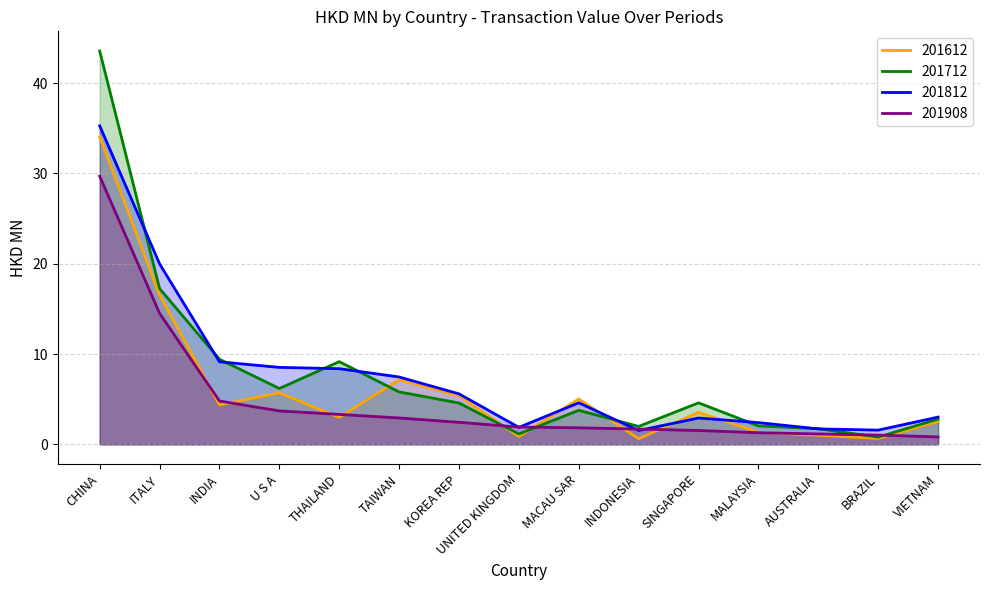

What is the label of the 7th point from the right?

MACAU SAR